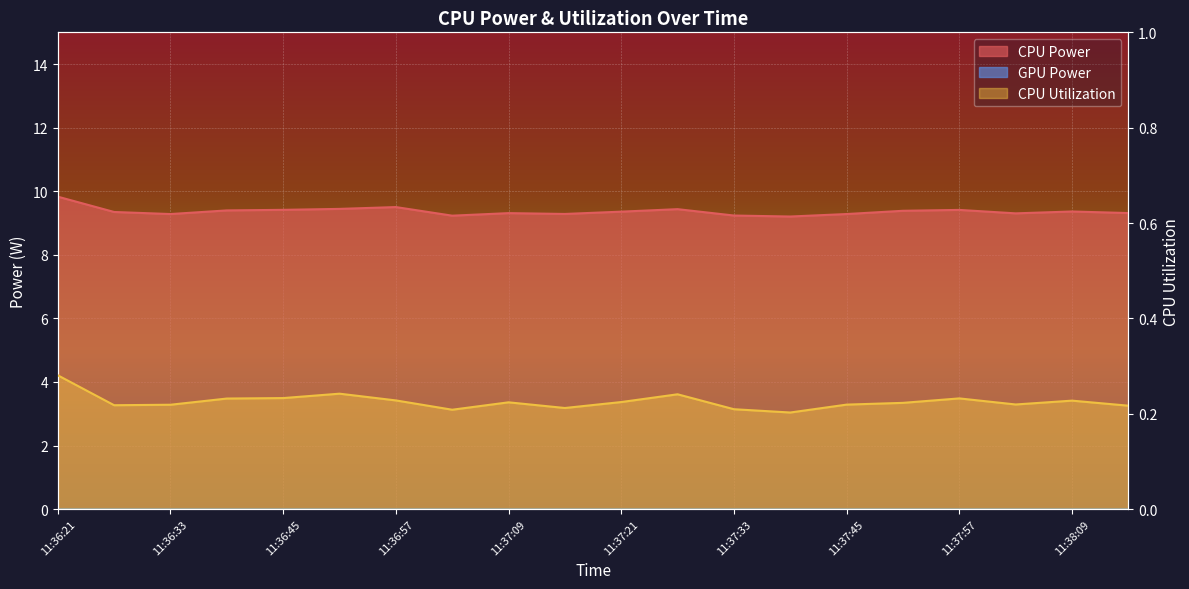

Reading left to right, transcribe all the data shown in this chart.

CPU Power: 11:36:21=9.8	11:36:27=9.3	11:36:33=9.3	11:36:39=9.4	11:36:45=9.4	11:36:51=9.4	11:36:57=9.5	11:37:03=9.2	11:37:09=9.3	11:37:15=9.3	11:37:21=9.4	11:37:27=9.4	11:37:33=9.2	11:37:39=9.2	11:37:45=9.3	11:37:51=9.4	11:37:57=9.4	11:38:03=9.3	11:38:09=9.4	11:38:15=9.3
CPU Utilization: 11:36:21=0.3	11:36:27=0.2	11:36:33=0.2	11:36:39=0.2	11:36:45=0.2	11:36:51=0.2	11:36:57=0.2	11:37:03=0.2	11:37:09=0.2	11:37:15=0.2	11:37:21=0.2	11:37:27=0.2	11:37:33=0.2	11:37:39=0.2	11:37:45=0.2	11:37:51=0.2	11:37:57=0.2	11:38:03=0.2	11:38:09=0.2	11:38:15=0.2